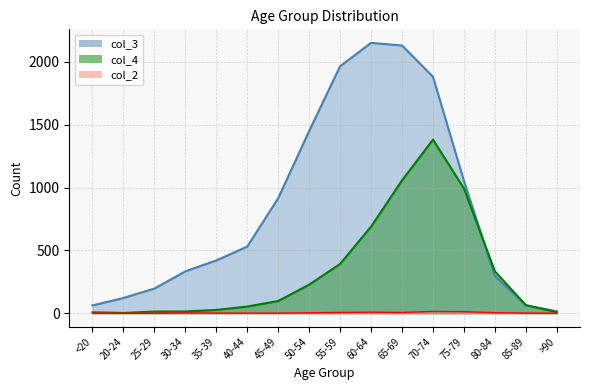

What is the maximum value shown in the chart?

2151